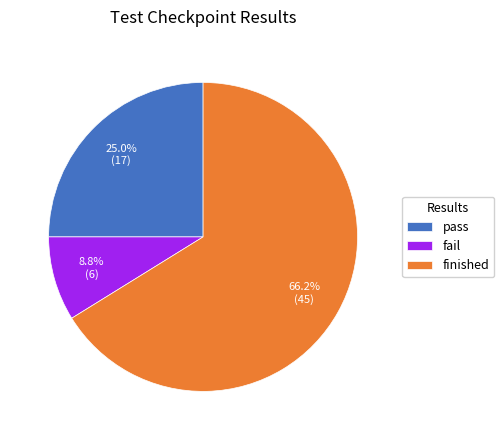

To the nearest percent, what is the average slice percentage?

33%